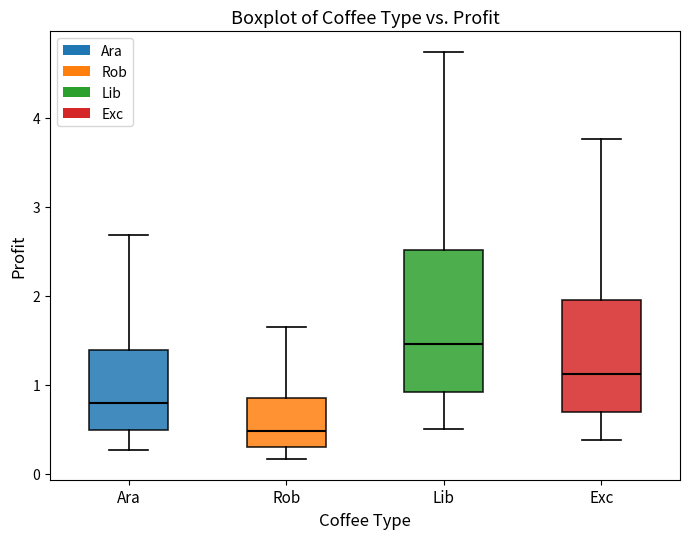

Which box's median line is the highest?

Lib